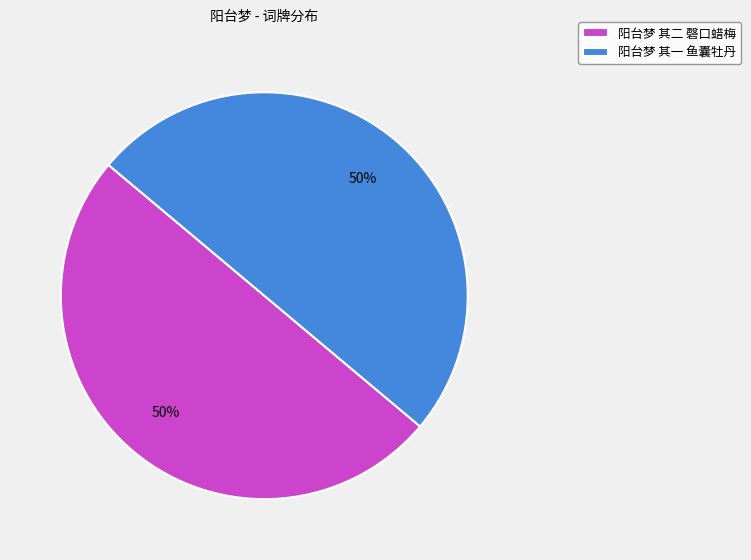

True or false: 阳台梦 其一 鱼囊牡丹 accounts for 41% of the total.

False